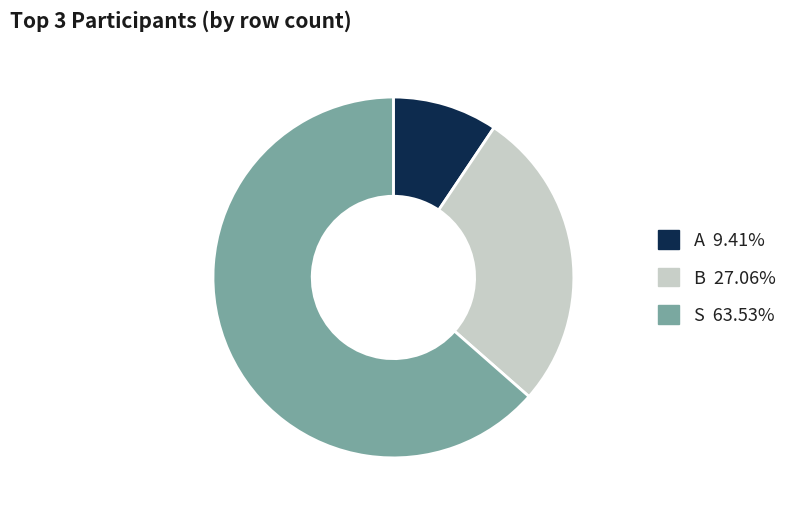

Is the sum of B 27.06% and A 9.41% greater than half?

No